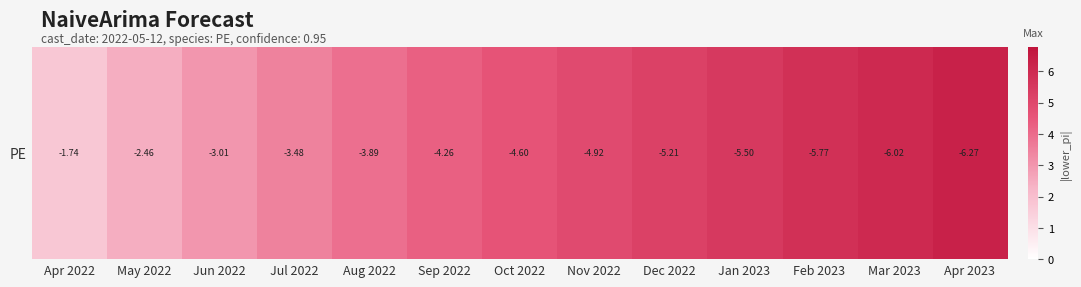

How many values are below 4?

5